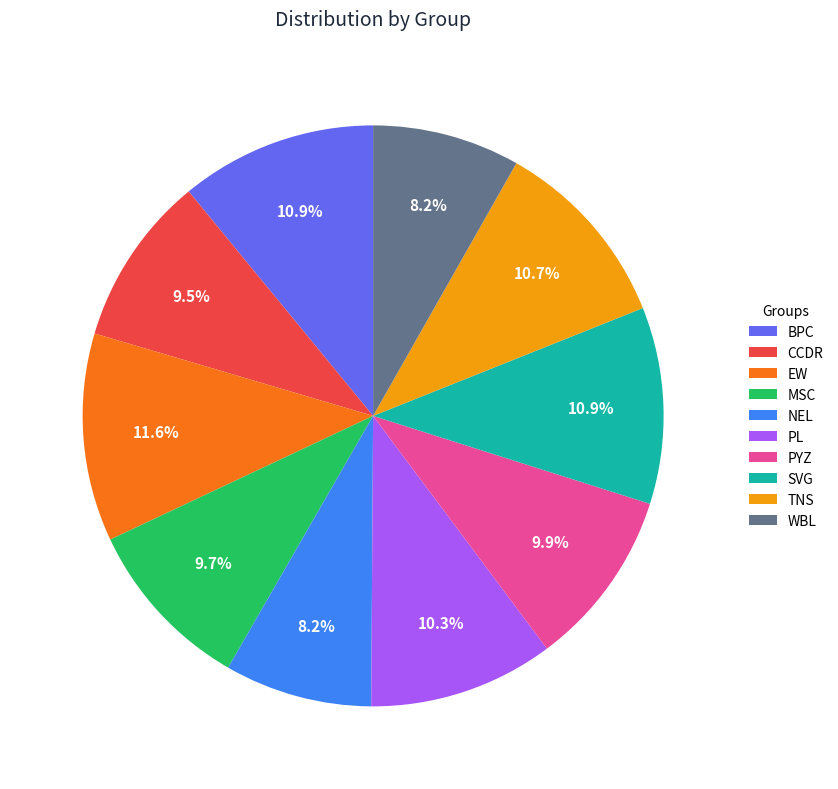

Which category has the biggest portion of the pie?

EW